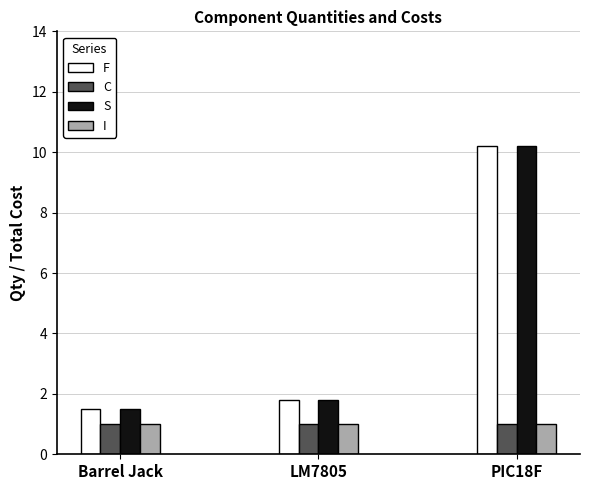

Does the chart contain stacked bars?

No